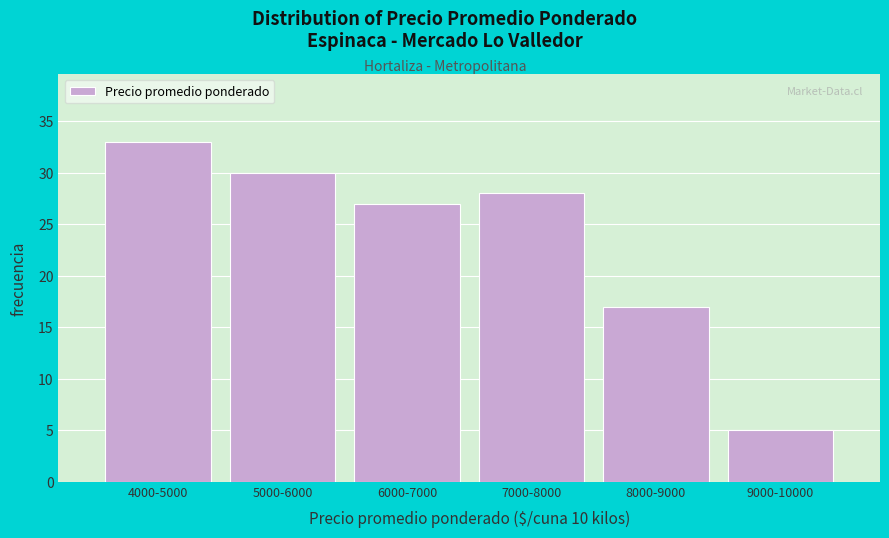

Reading left to right, transcribe all the data shown in this chart.

33	30	27	28	17	5